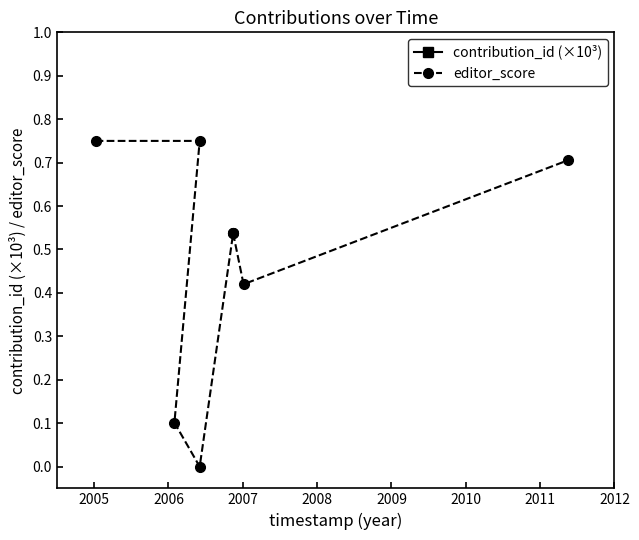

True or false: contribution_id (×10³) has more than 2 points higher than both neighbors.

False